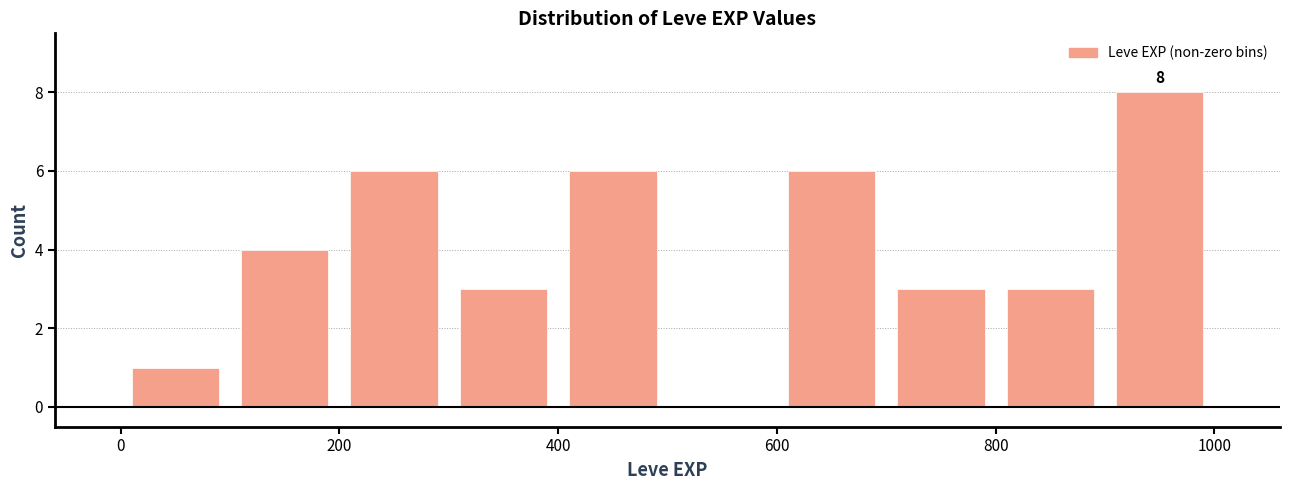

Over which range of the x-axis is the bar tallest?

900 to 1000